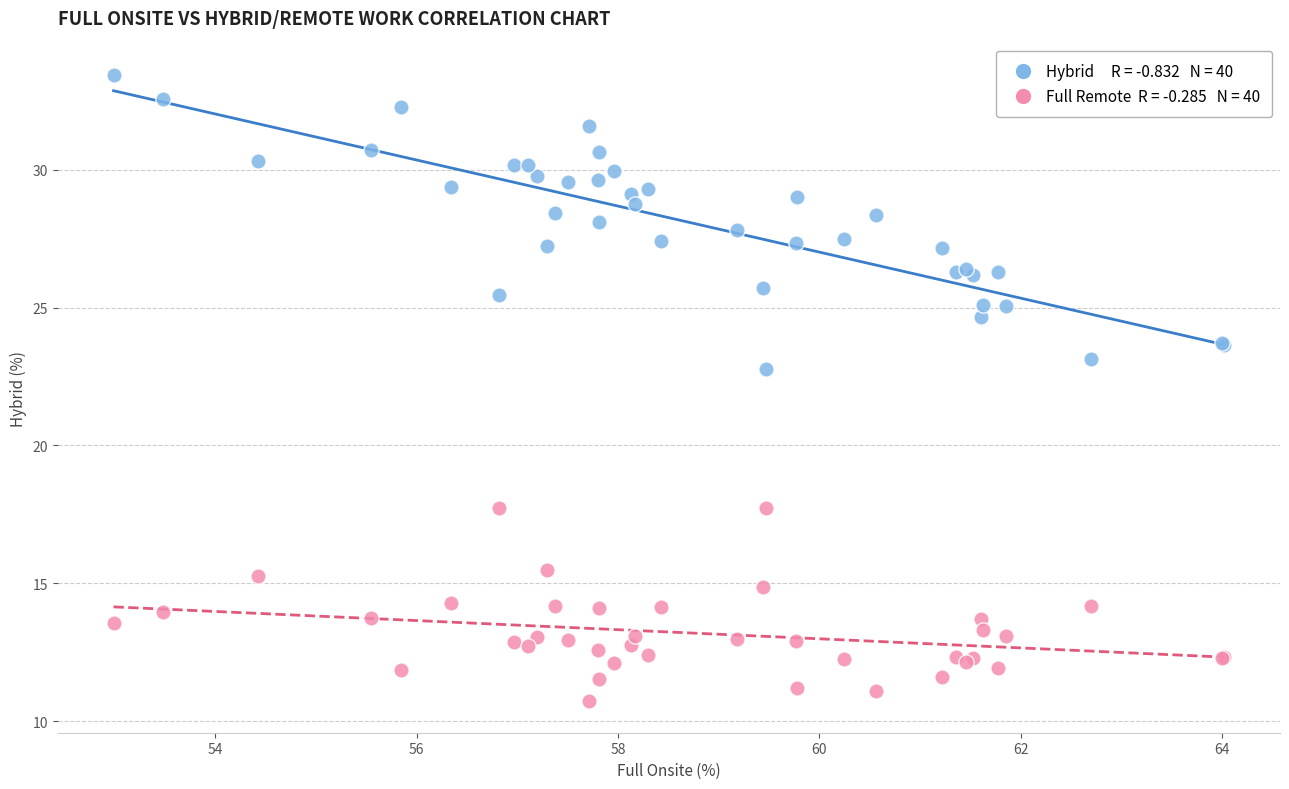

Across all series, what Y value is closest to 22?

22.8